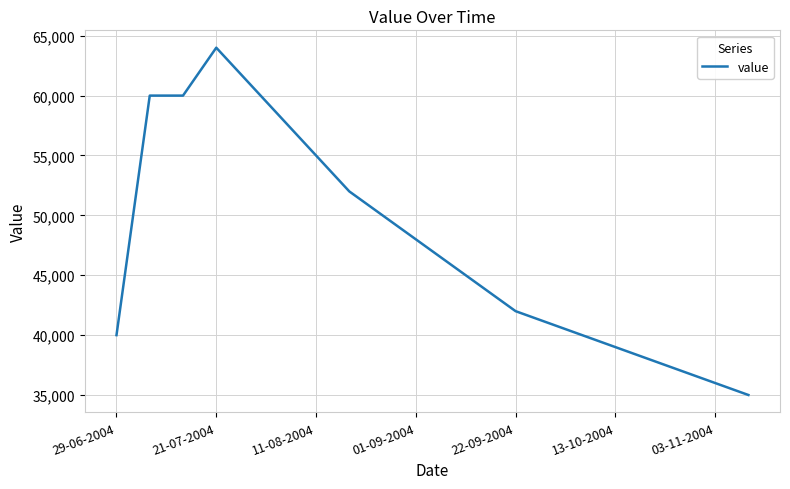

What is the difference between the maximum and minimum values?

29000